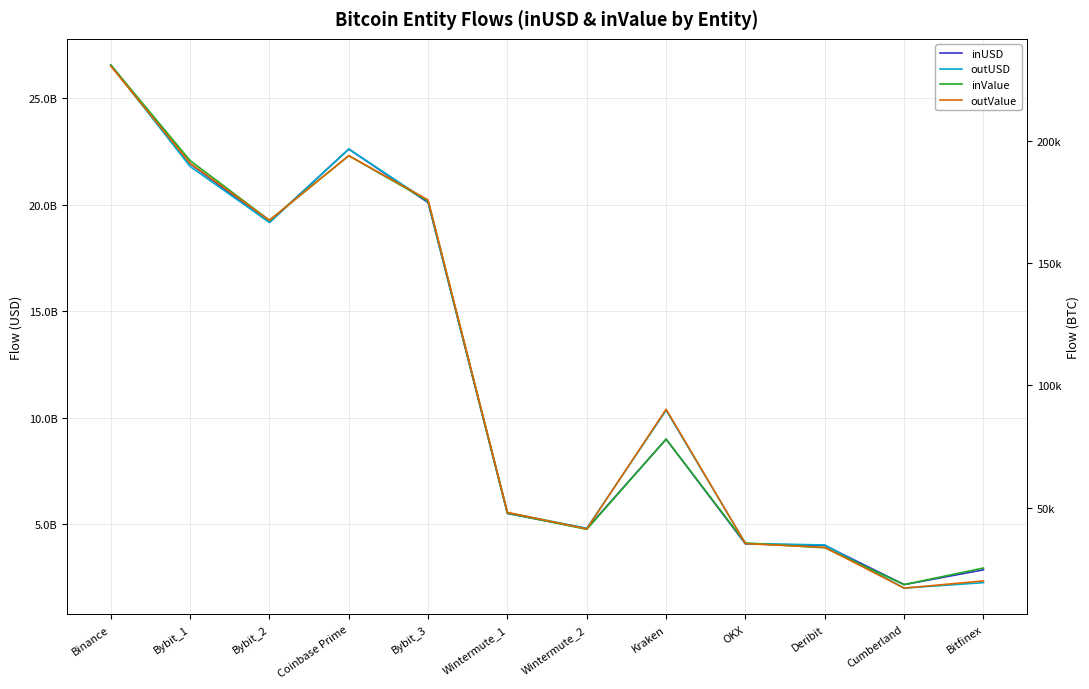

What is the difference between the maximum and minimum values in the inValue series?

212342.7